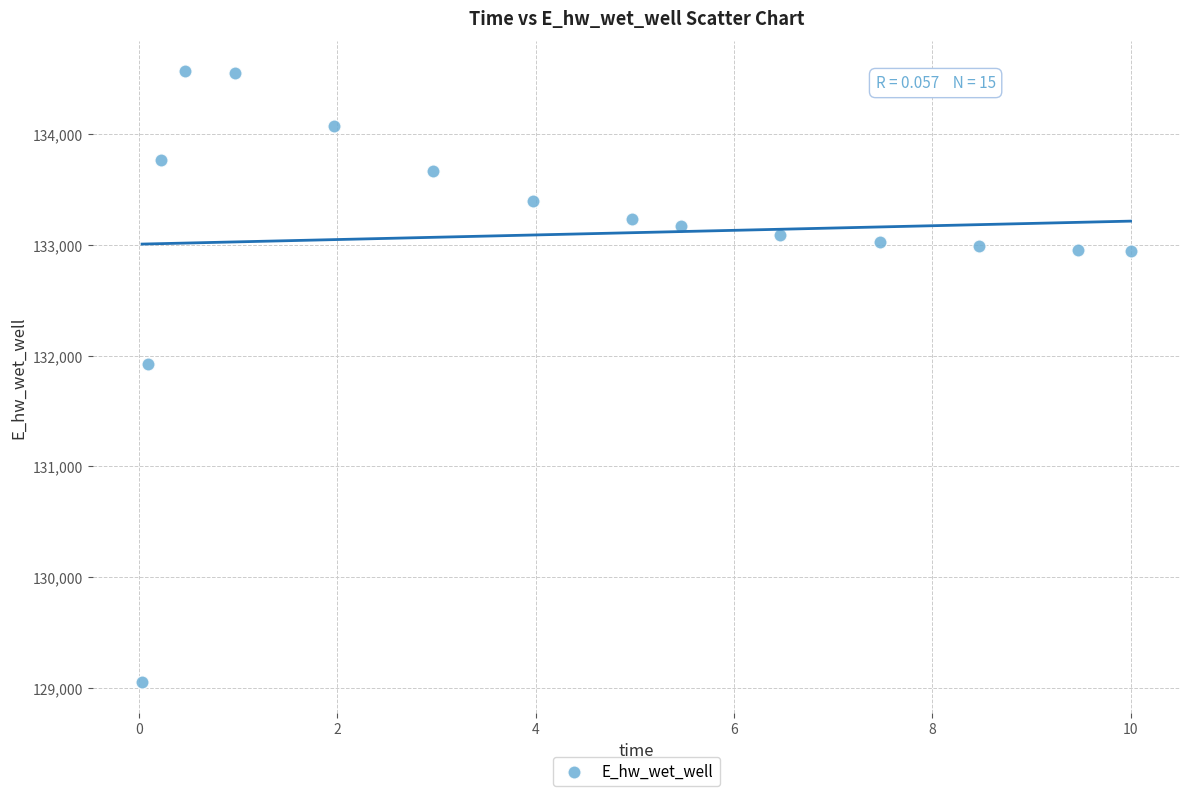

What Y value in the scatter plot is closest to 131807?

131927.7